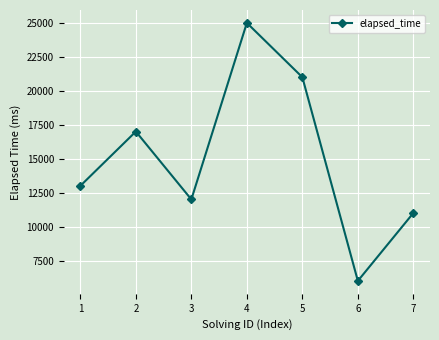

At which category does the chart reach its minimum across all series?

6